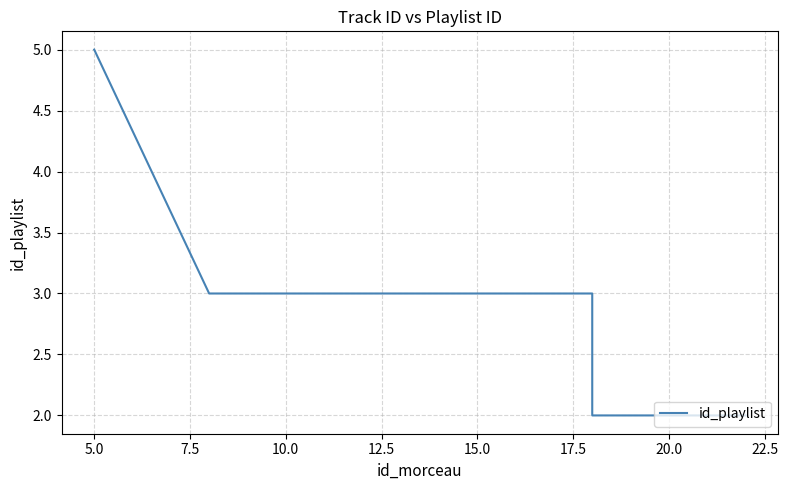

What is the difference between the maximum and minimum values?

3